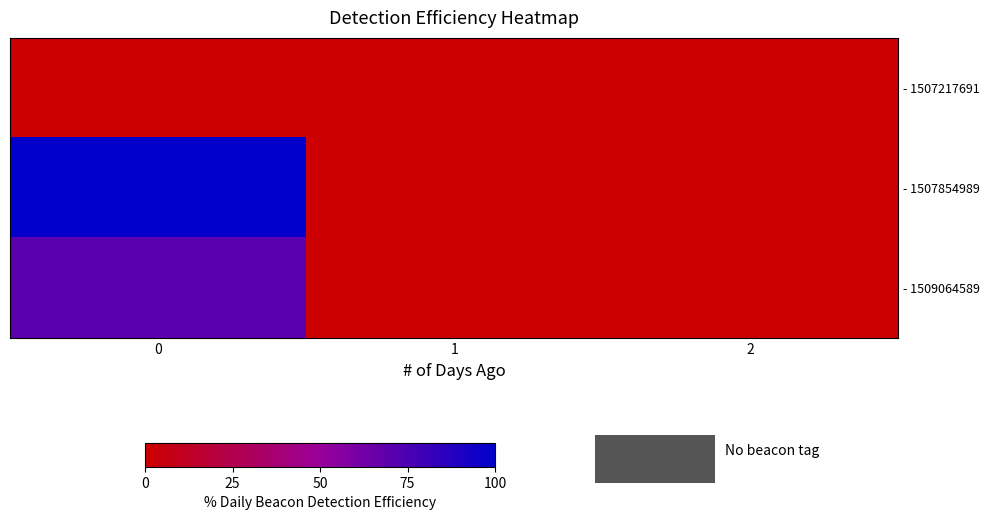

How many distinct data groups are displayed?

3